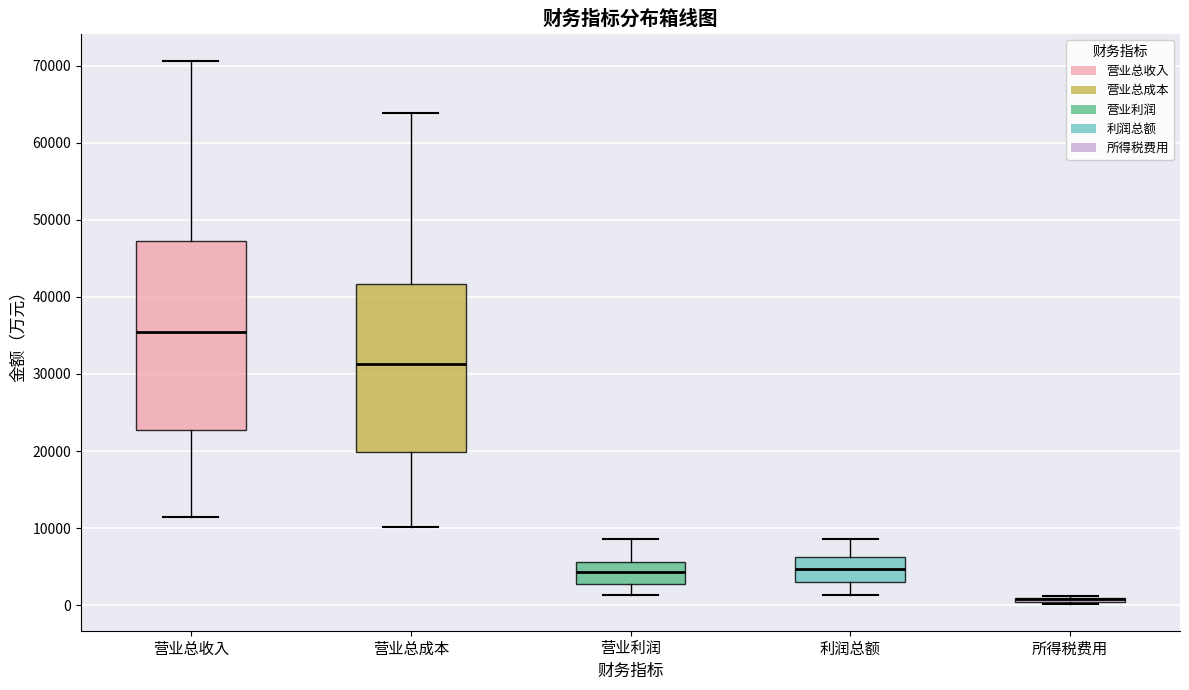

Where does the upper whisker of the box for 营业利润 end on the y-axis? The values are not printed on the chart, so give them approximately, as read against the axis.

9000